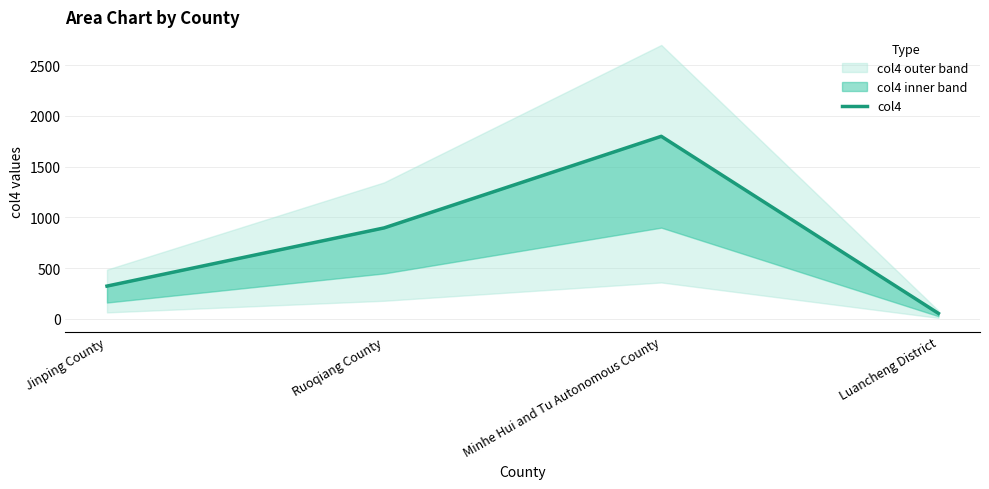

Reading left to right, what are all the values shown in this chart?

Jinping County=324	Ruoqiang County=897	Minhe Hui and Tu Autonomous County=1799	Luancheng District=55